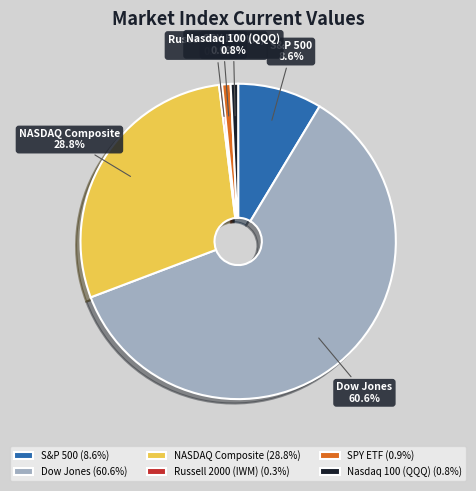

Is it true that NASDAQ Composite is 29% of the pie?

True